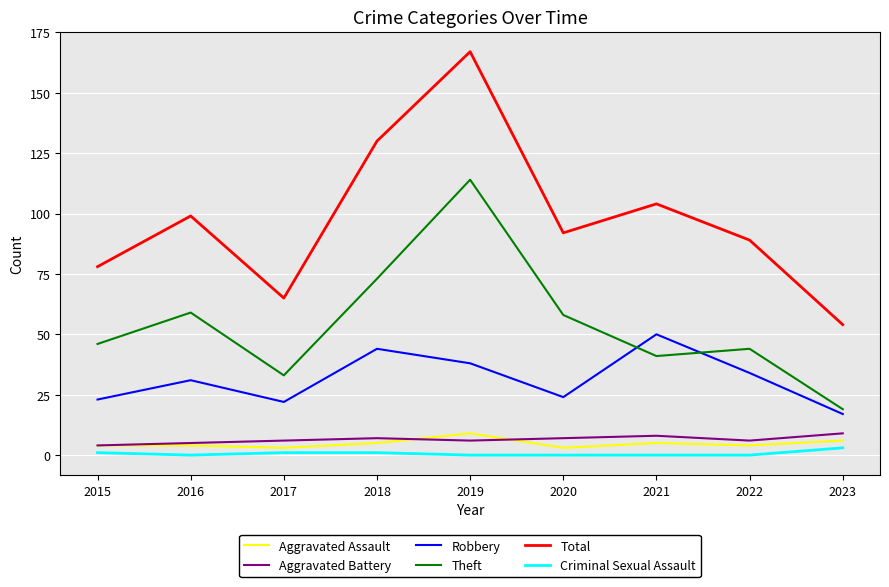

Reading left to right, what are all the values shown in this chart?

Aggravated Assault: 4	4	3	5	9	3	5	4	6
Aggravated Battery: 4	5	6	7	6	7	8	6	9
Robbery: 23	31	22	44	38	24	50	34	17
Theft: 46	59	33	73	114	58	41	44	19
Total: 78	99	65	130	167	92	104	89	54
Criminal Sexual Assault: 1	0	1	1	0	0	0	0	3